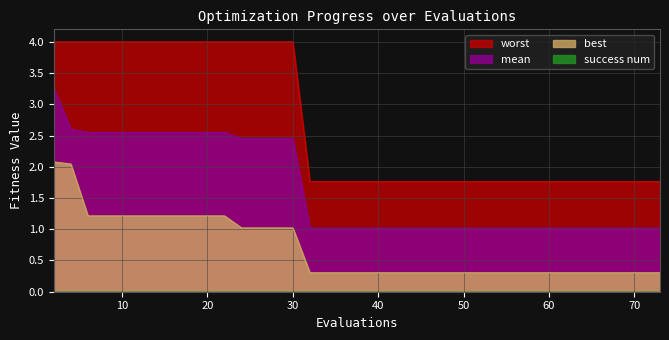

True or false: best and mean cross at least once.

False